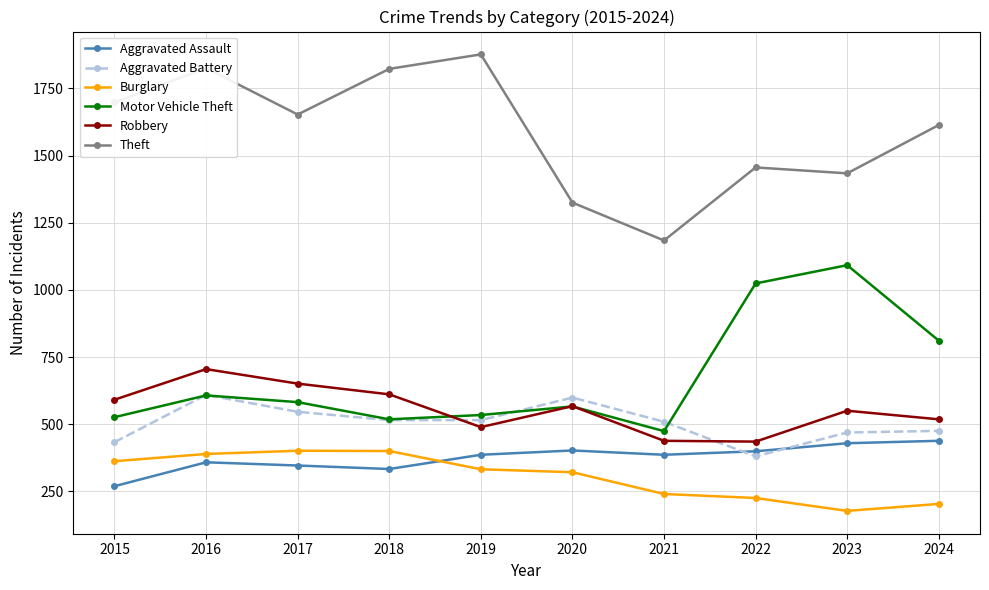

How many series are shown in this chart?

6